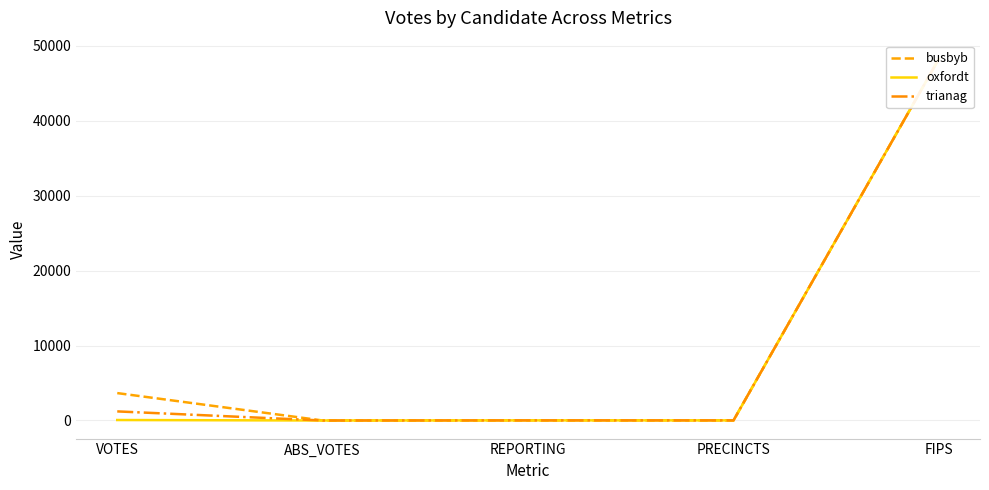

True or false: trianag has more than 2 interior local peaks.

False